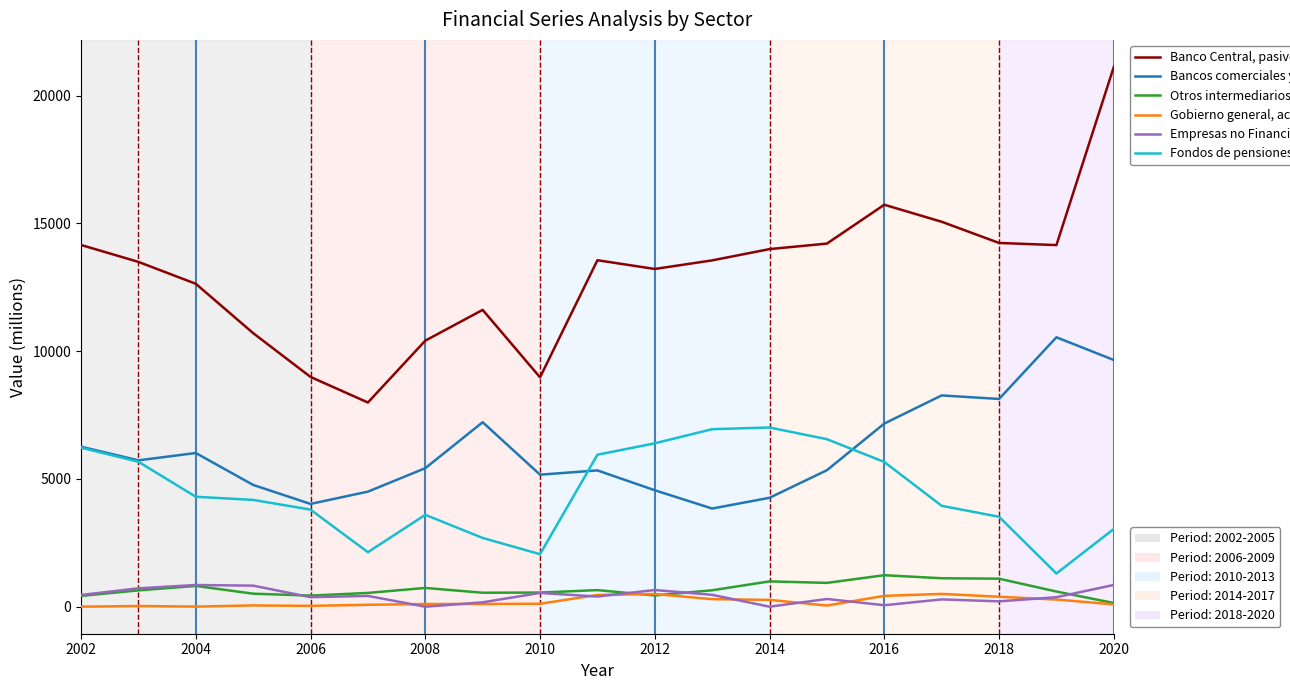

How many lines are shown in the chart?

6